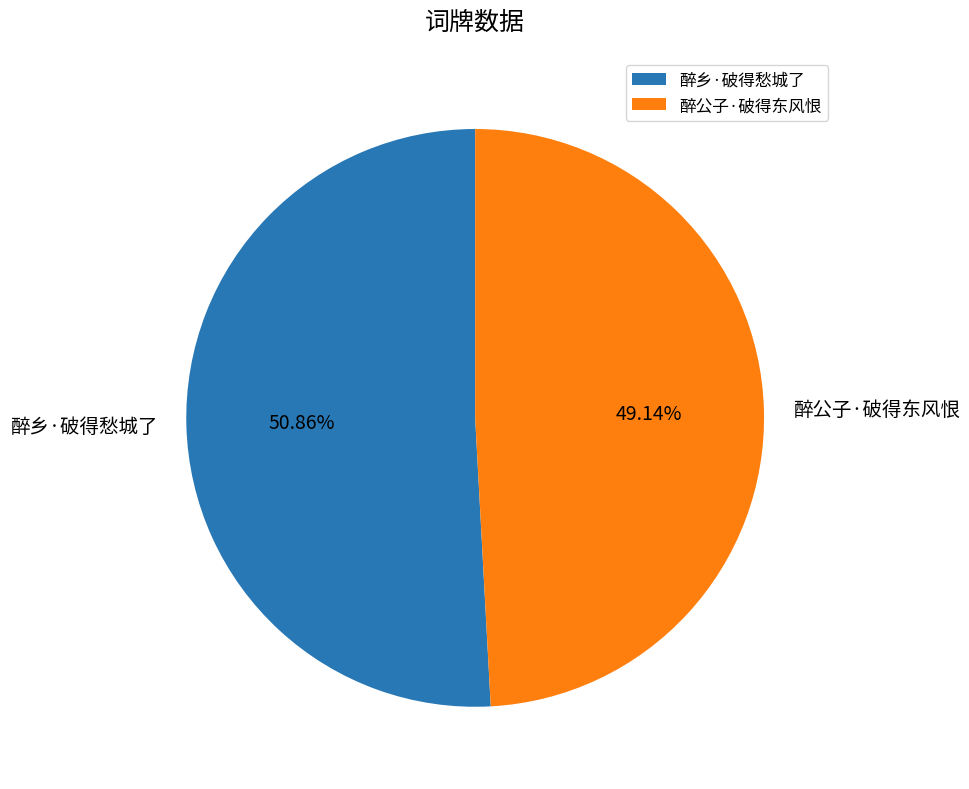

Which slice represents more than half of the pie?

醉乡·破得愁城了